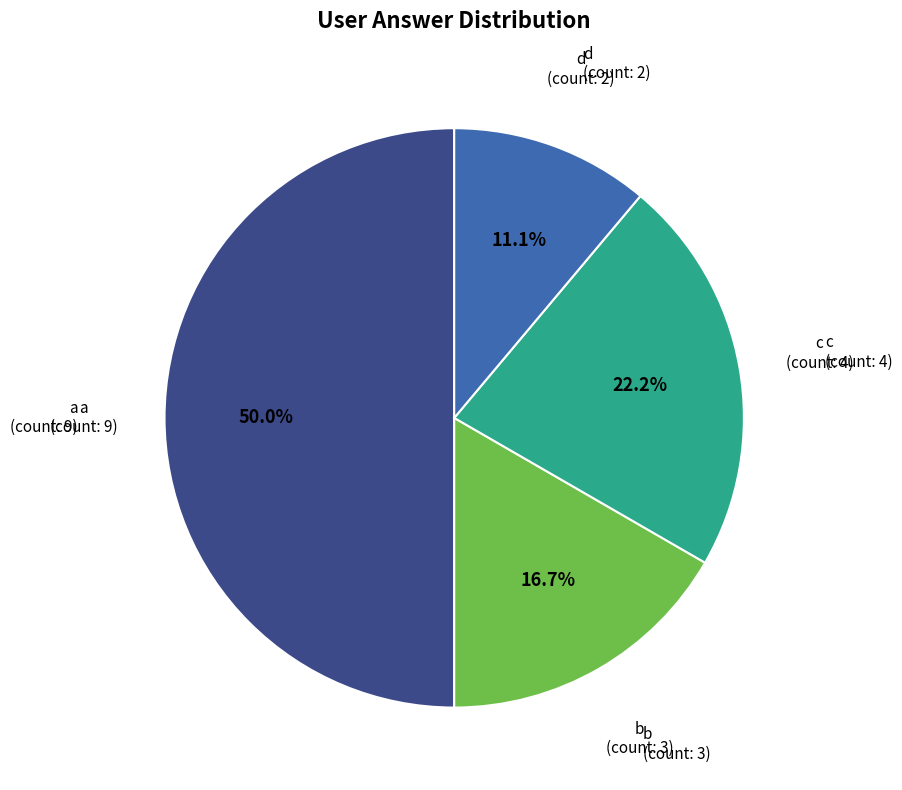

Does c represent more than half of the total?

No